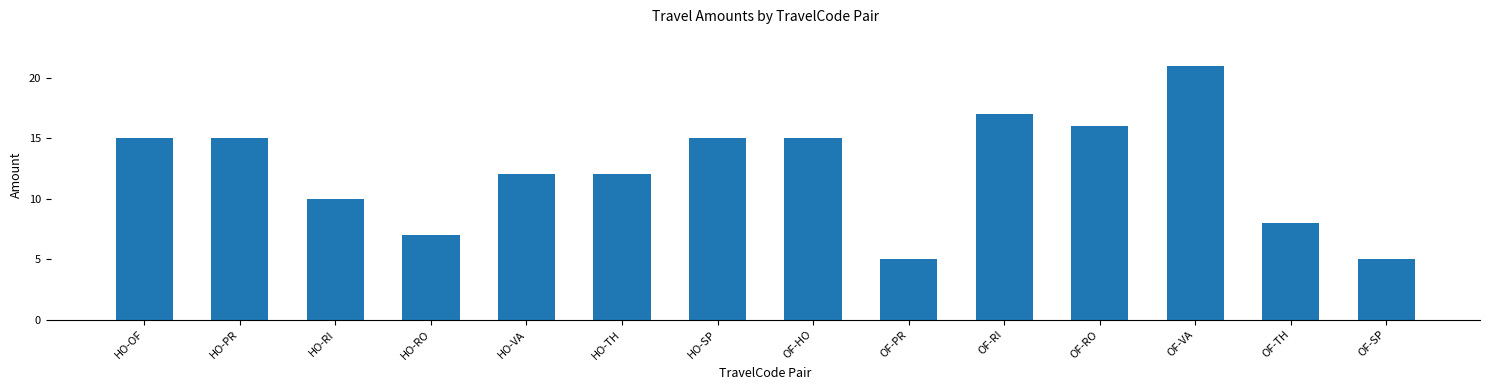

How many categories are shown in the chart?

14